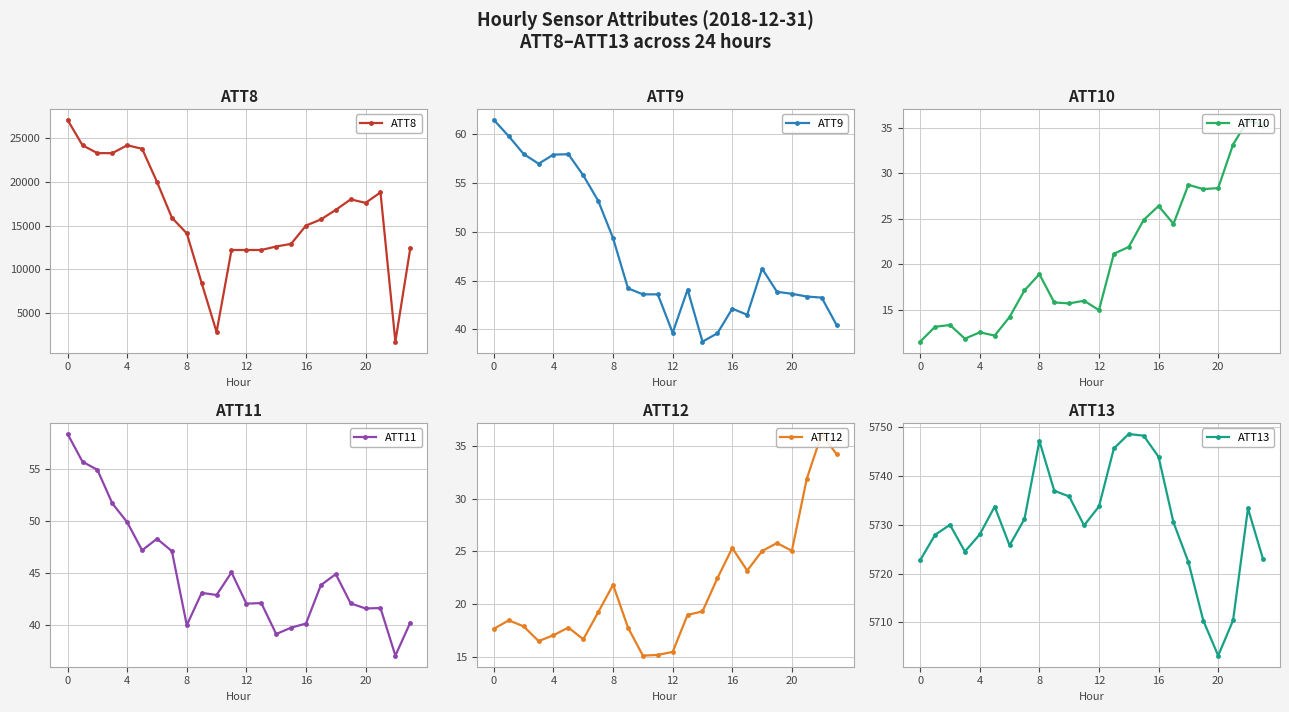

Reading left to right, what are all the values shown in this chart?

ATT8: 27100.0	24200.0	23300.0	23300.0	24200.0	23800.0	20000.0	15900.0	14100.0	8400.0	2800.0	12200.0	12200.0	12200.0	12600.0	12900.0	15000.0	15700.0	16800.0	18000.0	17600.0	18800.0	1700.0	12400.0
ATT9: 61.4	59.8	58.0	57.0	57.9	57.9	55.8	53.2	49.3	44.2	43.6	43.6	39.6	44.1	38.7	39.6	42.1	41.5	46.2	43.8	43.6	43.4	43.2	40.4
ATT10: 11.5	13.1	13.3	11.8	12.5	12.2	14.2	17.1	18.9	15.8	15.7	16.0	15.0	21.2	21.9	24.9	26.4	24.4	28.7	28.3	28.4	33.1	35.8	35.2
ATT11: 58.3	55.7	54.9	51.7	49.8	47.1	48.3	47.1	40.0	43.1	42.9	45.0	42.0	42.1	39.1	39.7	40.1	43.8	44.9	42.1	41.6	41.6	37.0	40.2
ATT12: 17.7	18.5	17.9	16.5	17.0	17.8	16.7	19.2	21.8	17.8	15.1	15.2	15.5	19.0	19.3	22.5	25.3	23.2	25.0	25.8	25.1	31.9	36.1	34.2
ATT13: 5722.7	5728.0	5730.0	5724.5	5728.1	5733.8	5725.8	5731.2	5747.2	5737.0	5735.8	5729.9	5733.8	5745.7	5748.7	5748.3	5744.0	5730.5	5722.4	5710.4	5703.2	5710.4	5733.4	5723.1